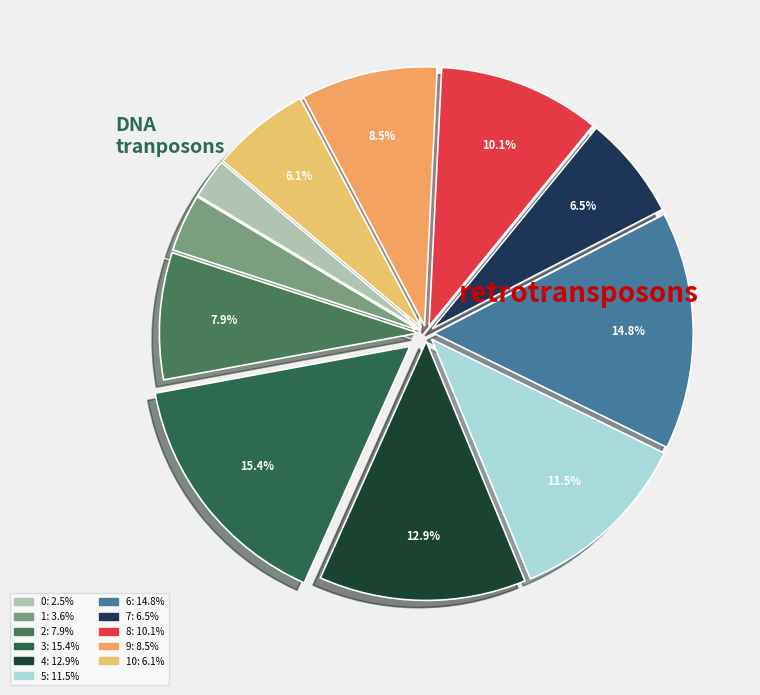

Is there a majority slice in this chart?

No